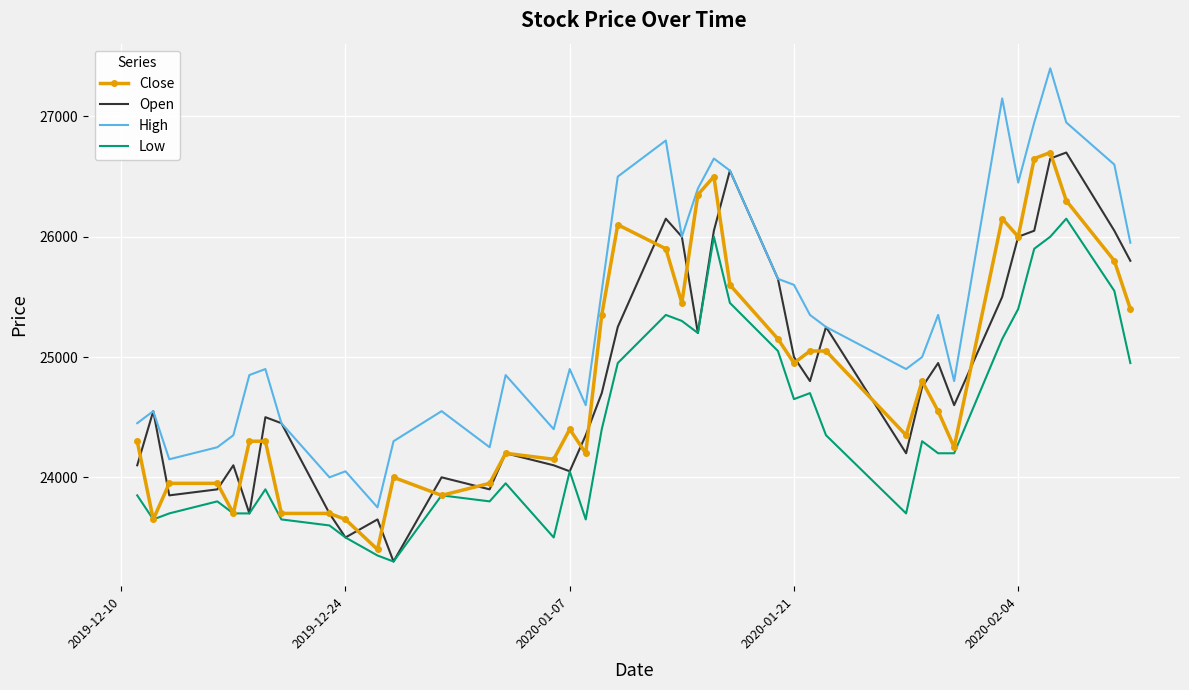

What is the maximum value for Open?

26700